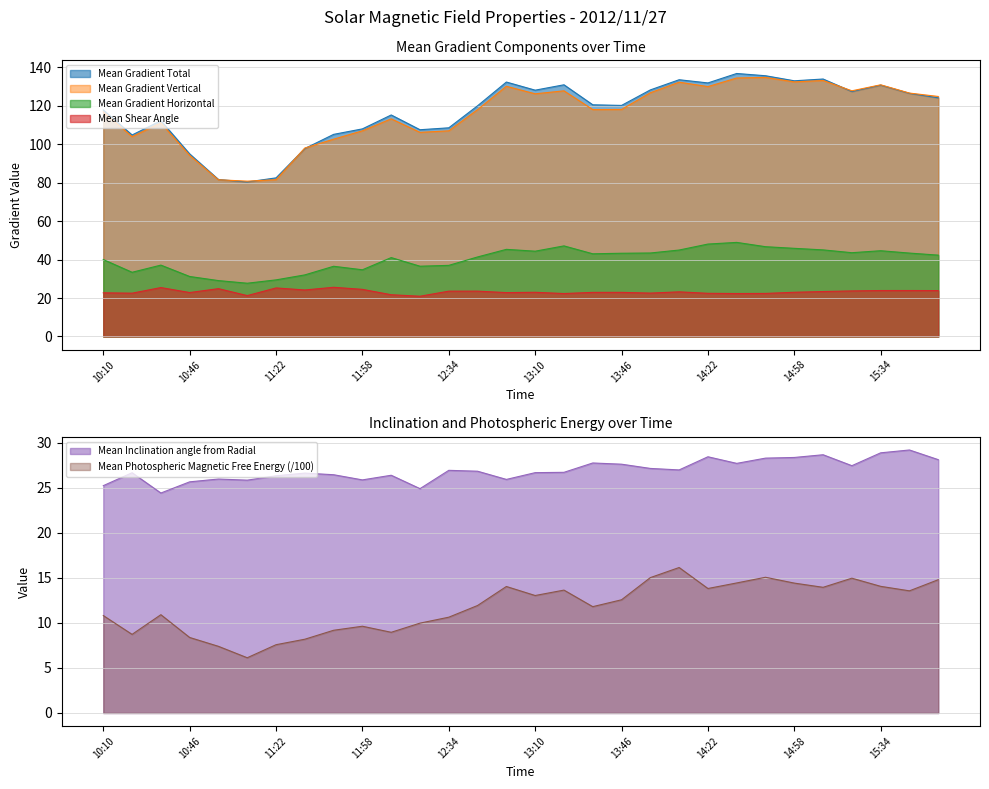

At which label does Mean Gradient Vertical reach its minimum?

2012/11/27 11:10